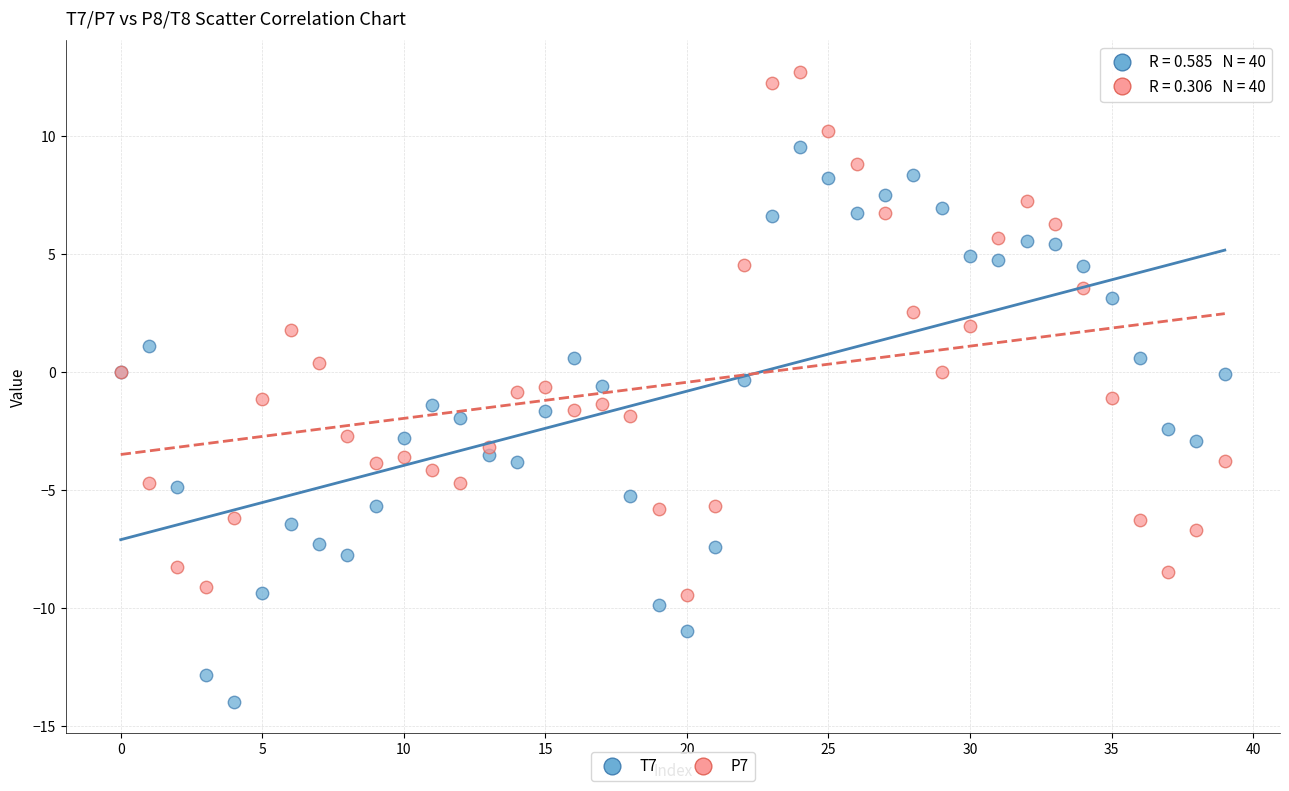

Which series contains the lowest Y value?

T7